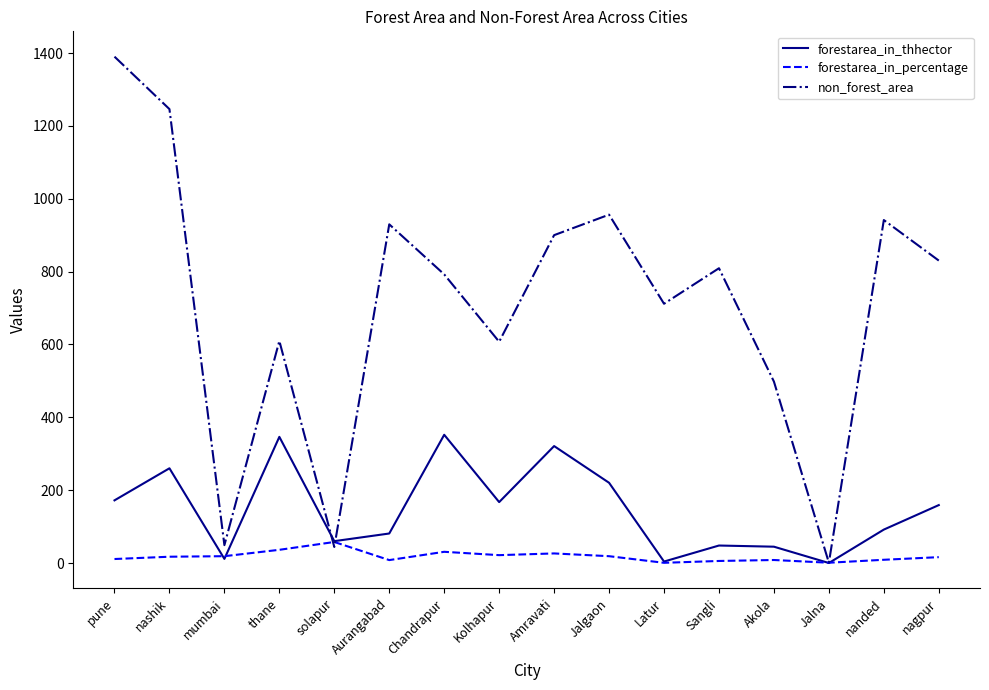

At which label is non_forest_area closest to 695?

Latur